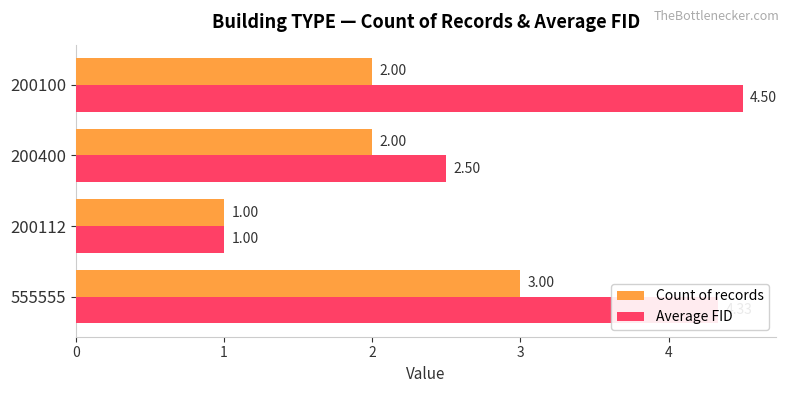

What is the average value of the Count of records series?

2.0